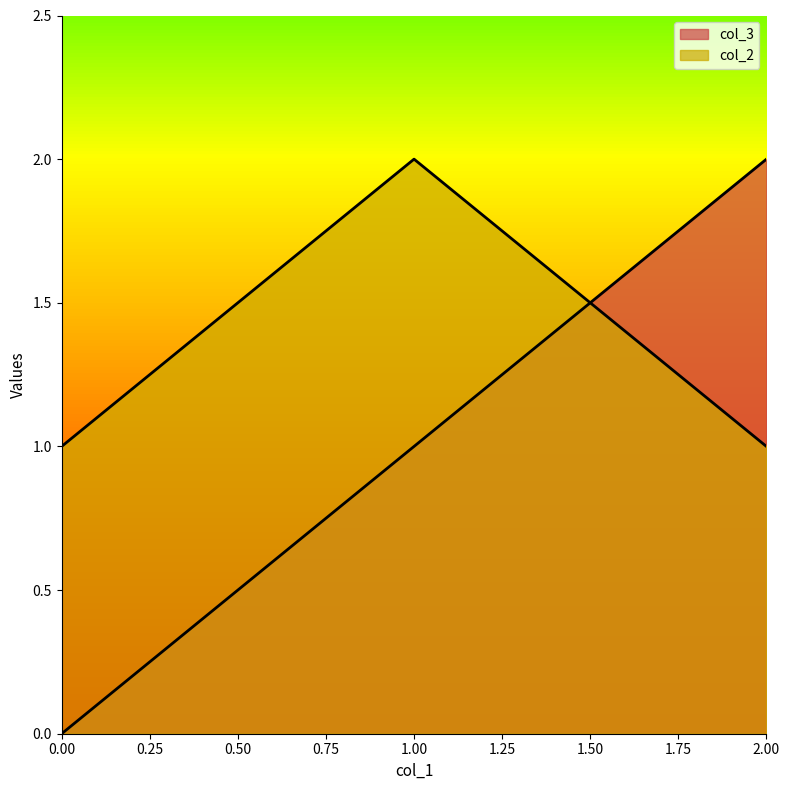

At which category is the sum across all series the highest?

1